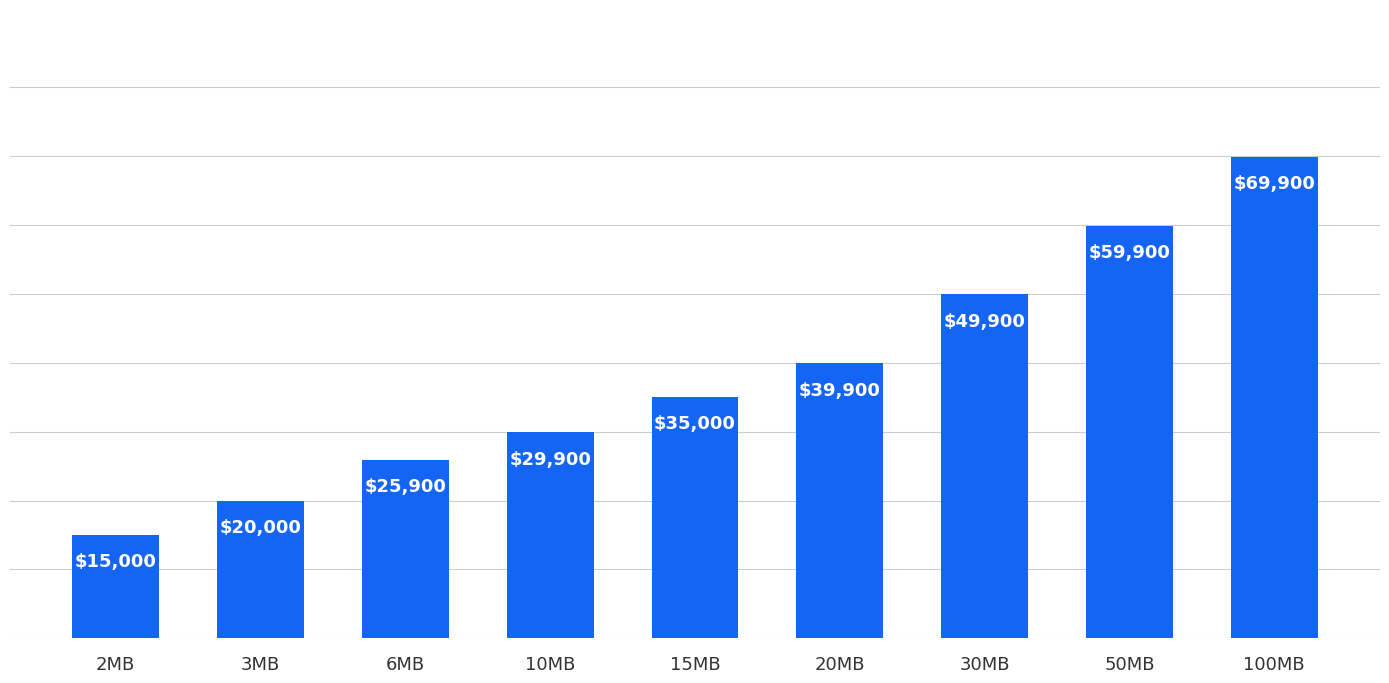

True or false: the data shows 39900 at 20MB.

True